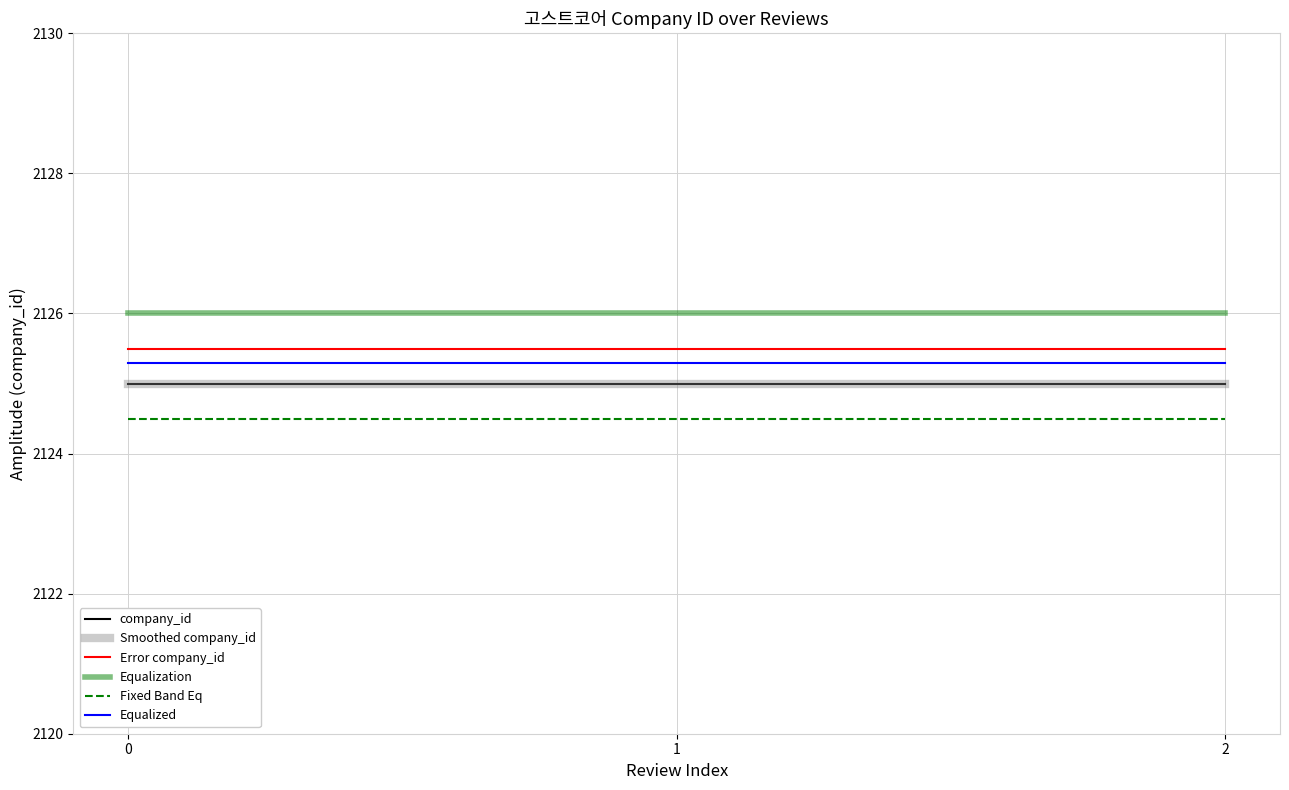

Is this an area chart (filled region under the line)?

No